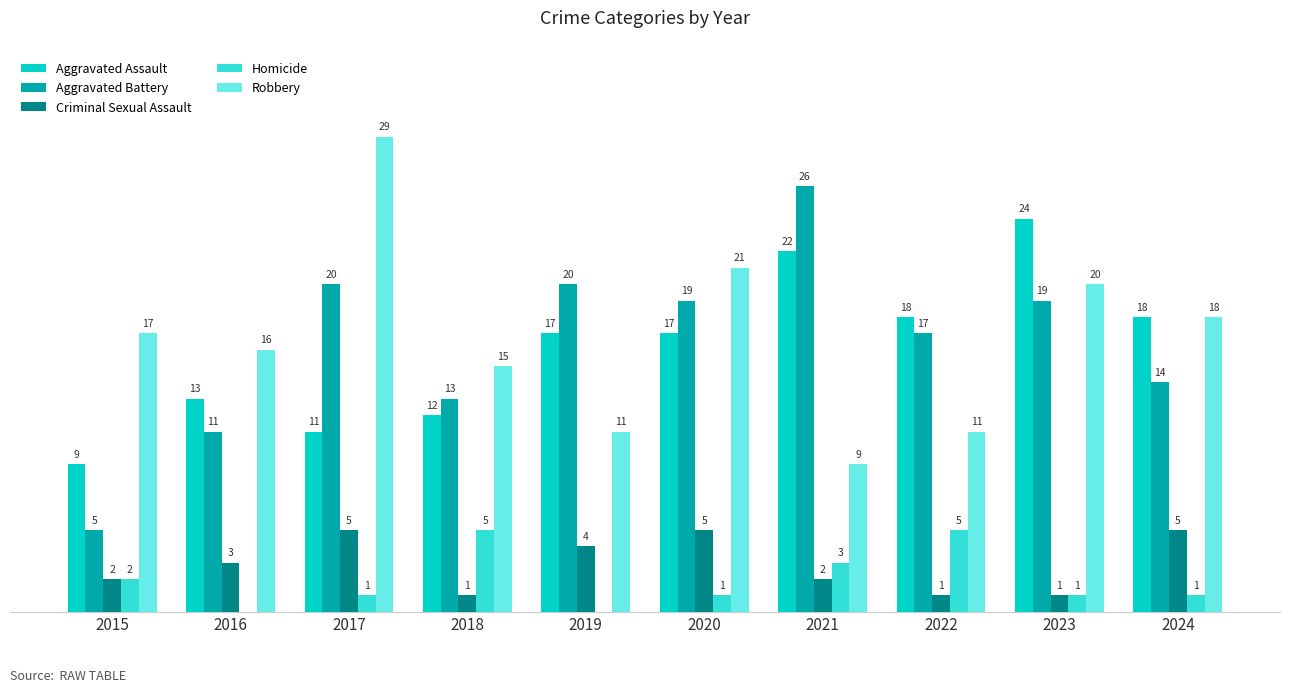

Which series has the widest spread of values?

Aggravated Battery